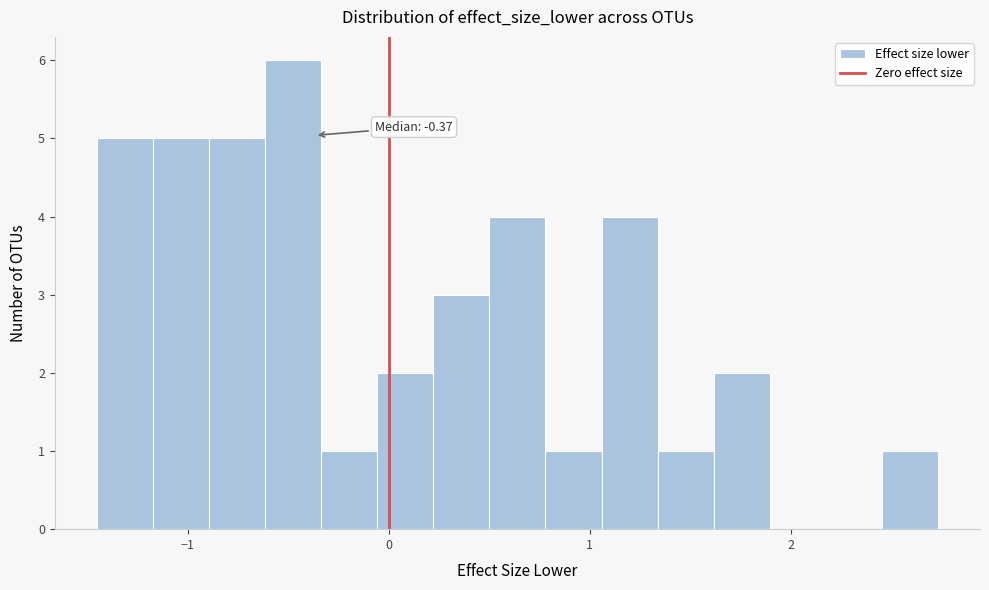

Around what value on the x-axis is the tallest bar? Give the approximate position of its centre, as read against the axis.

-0.5